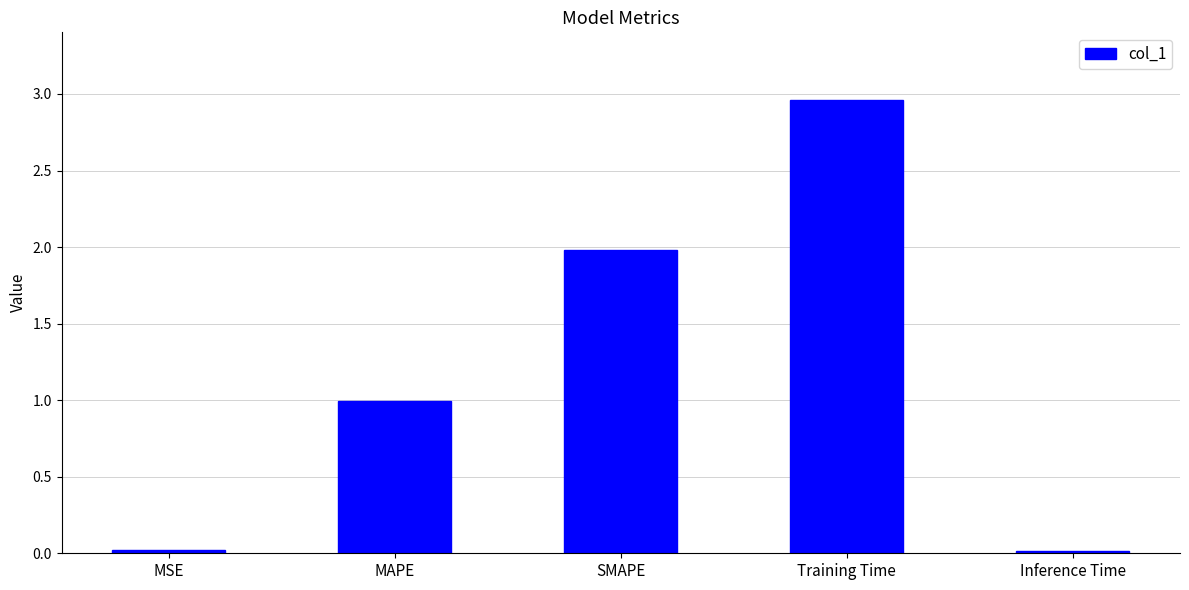

What is the label of the 5th bar from the left?

Inference Time